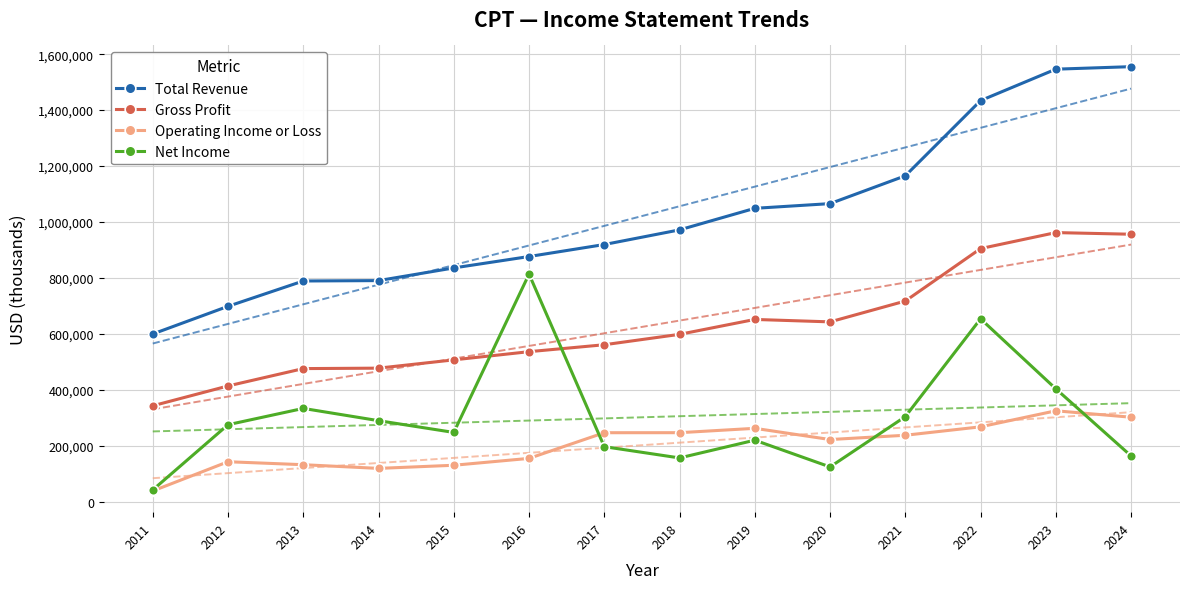

The value of Gross Profit at 2020 is 1085120. True or false?

False